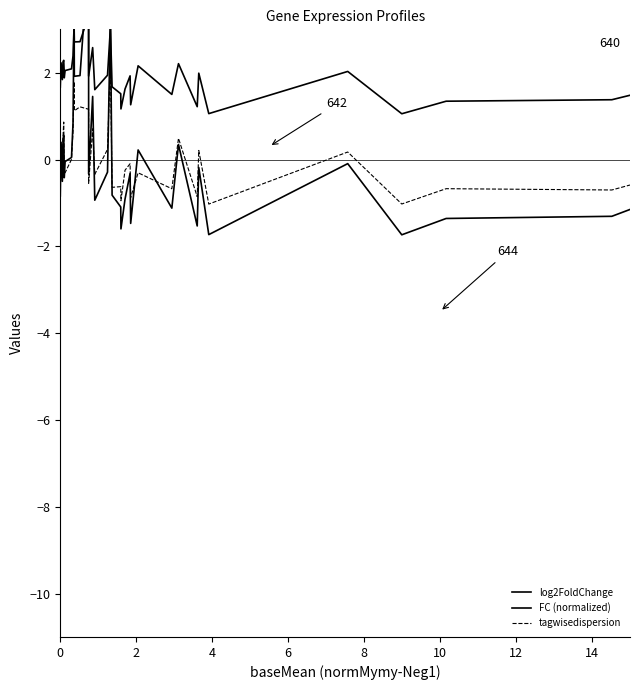

True or false: log2FoldChange has more than 1 interior local peaks.

True